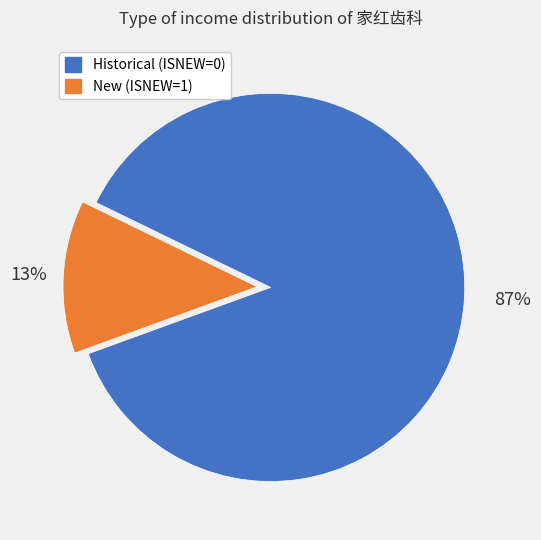

Does any single category account for the majority?

Yes